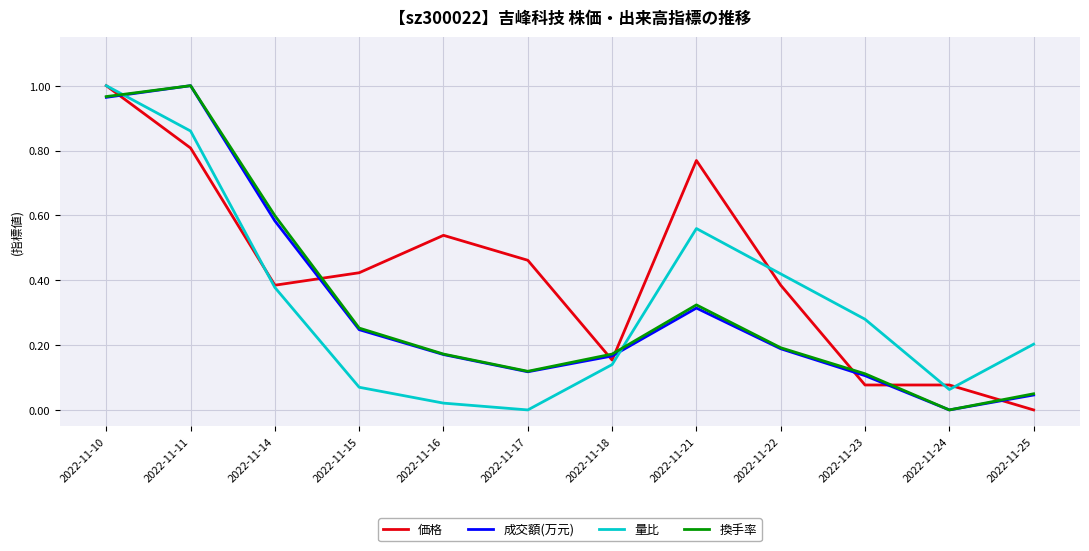

How many lines are shown in the chart?

4